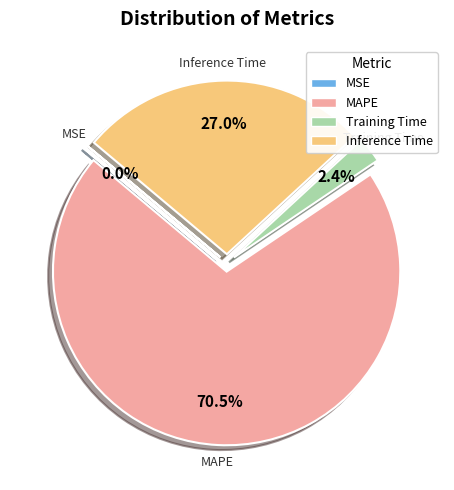

What is the largest slice in the pie chart?

MAPE